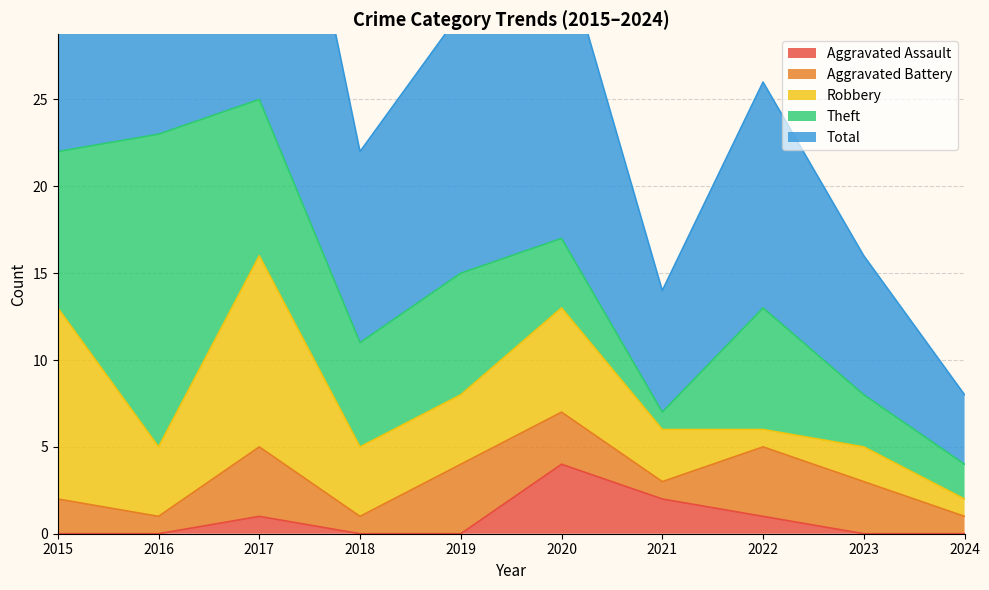

What is the difference between the maximum and second lowest values in the Aggravated Assault series?

4